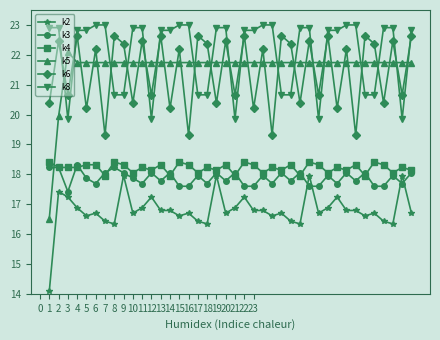

True or false: k4 has more than 0 interior local peaks.

True